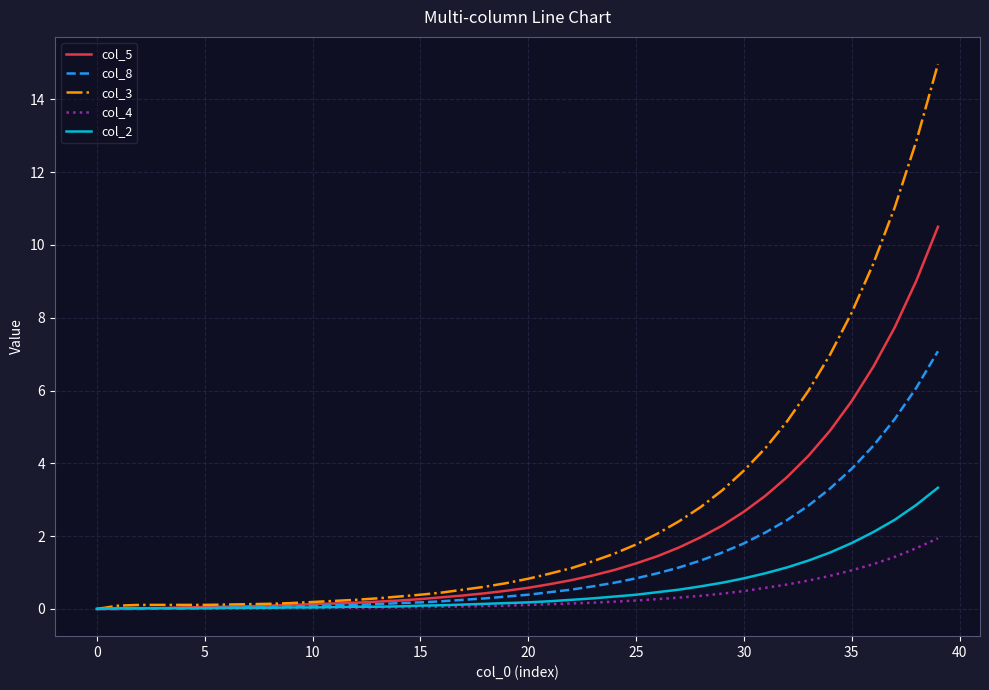

Which series has the largest total across all categories?

col_3